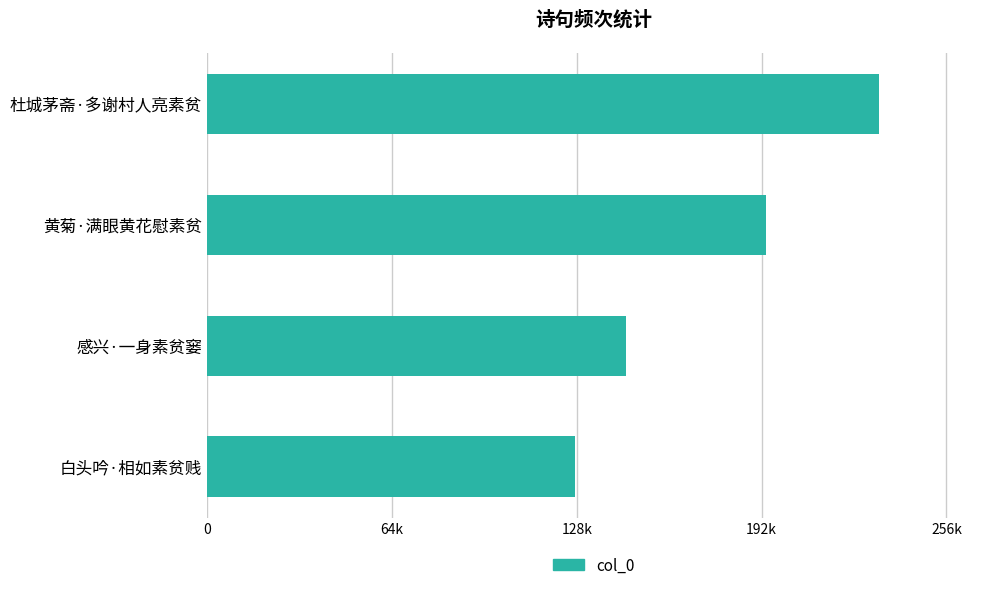

At which label is the value closest to 180351?

黄菊·满眼黄花慰素贫